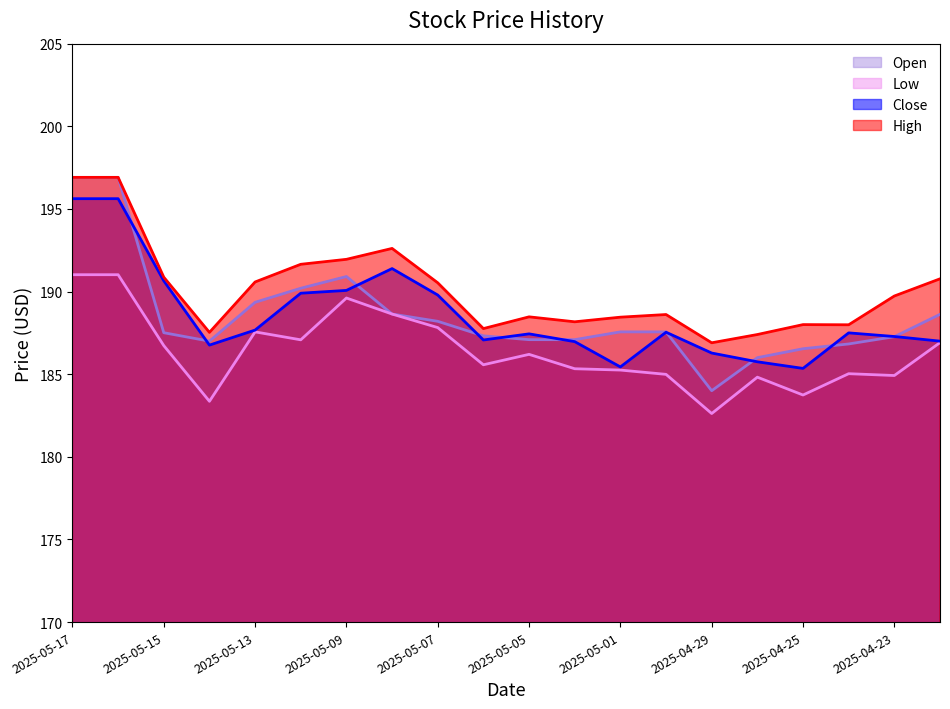

Reading left to right, transcribe all the data shown in this chart.

High: 196.9	196.9	190.9	187.5	190.6	191.7	191.9	192.6	190.5	187.8	188.5	188.2	188.4	188.6	186.9	187.4	188.0	188.0	189.7	190.8
Low: 191.0	191.0	186.7	183.4	187.6	187.1	189.6	188.6	187.8	185.6	186.2	185.3	185.2	185.0	182.6	184.8	183.7	185.0	184.9	186.9
Close: 195.6	195.6	190.7	186.8	187.7	189.9	190.1	191.4	189.8	187.1	187.4	187.0	185.4	187.5	186.3	185.8	185.3	187.5	187.3	187.0
Open: 196.9	196.9	187.5	187.0	189.3	190.2	190.9	188.6	188.2	187.3	187.1	187.1	187.6	187.6	184.0	186.0	186.5	186.8	187.3	188.6